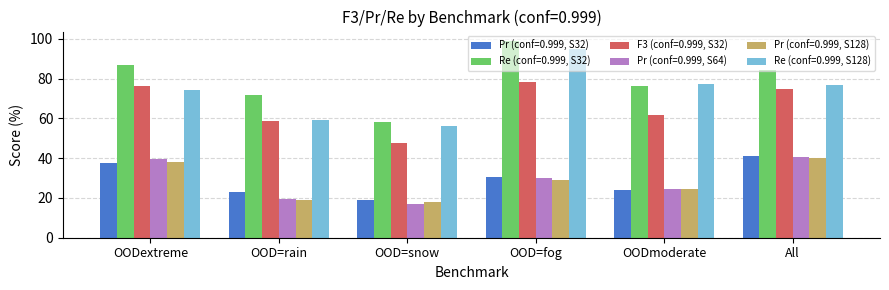

Rank the categories by F3 (conf=0.999, S32) value from lowest to highest.

OOD=snow, OOD=rain, OODmoderate, All, OODextreme, OOD=fog